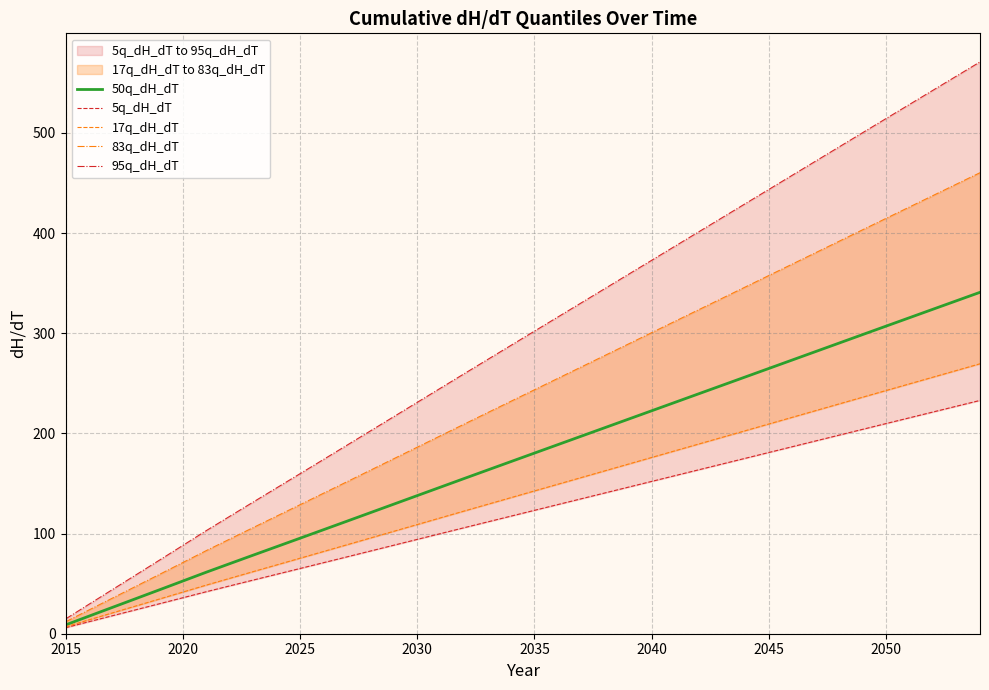

How many data points does each series have?

40